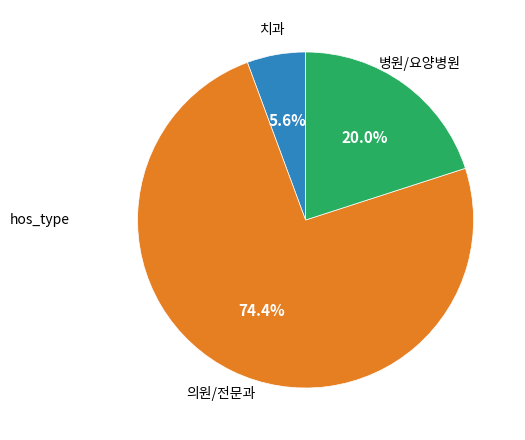

Is there any slice that represents more than half of the pie?

Yes